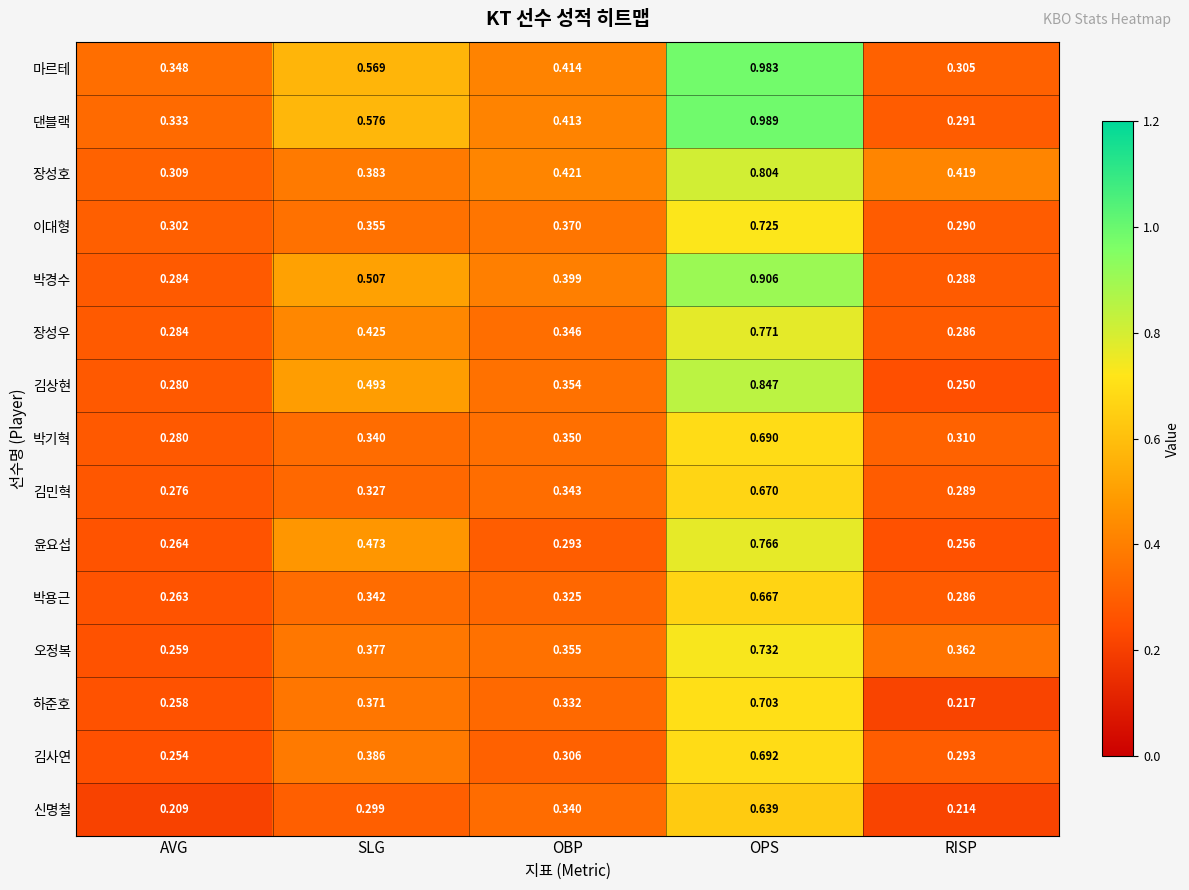

Where is 박용근 nearest to the value 0?

AVG